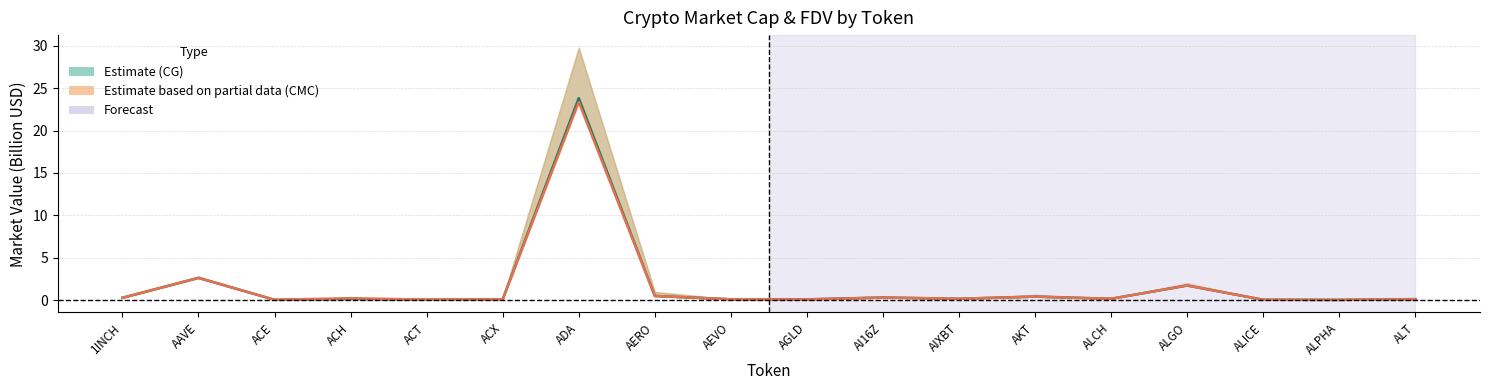

How many interior local valleys does the CMC MarketCap series have?

6